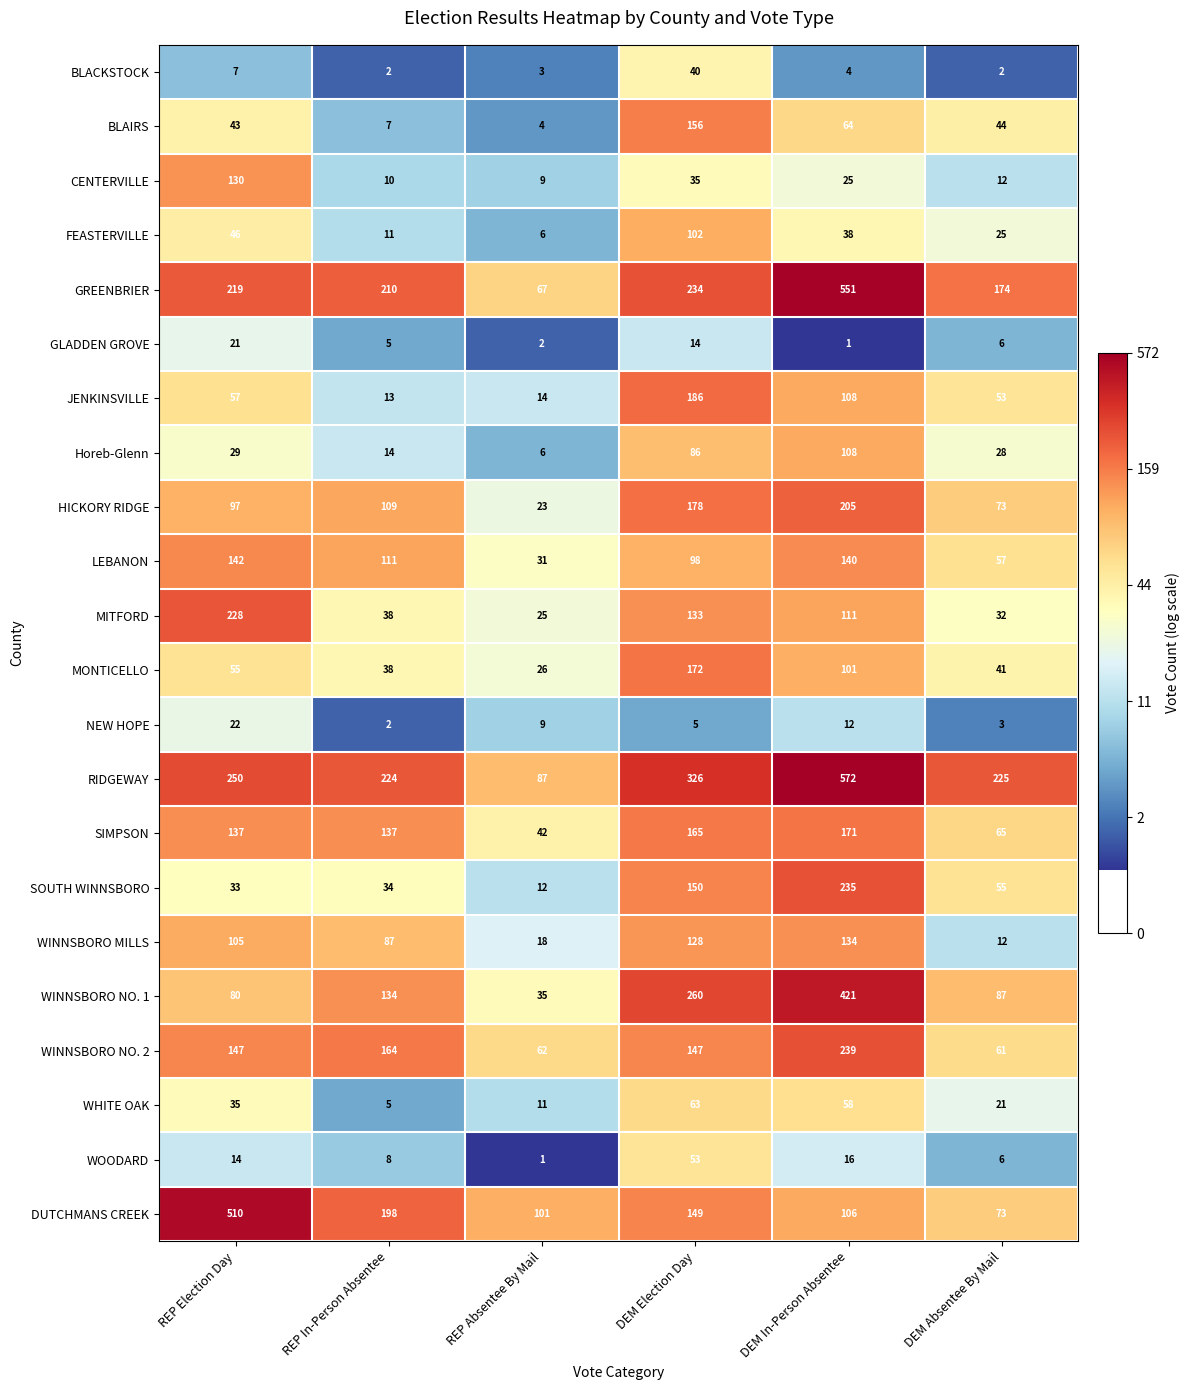

What is the difference between the maximum and minimum values in the GREENBRIER series?

484